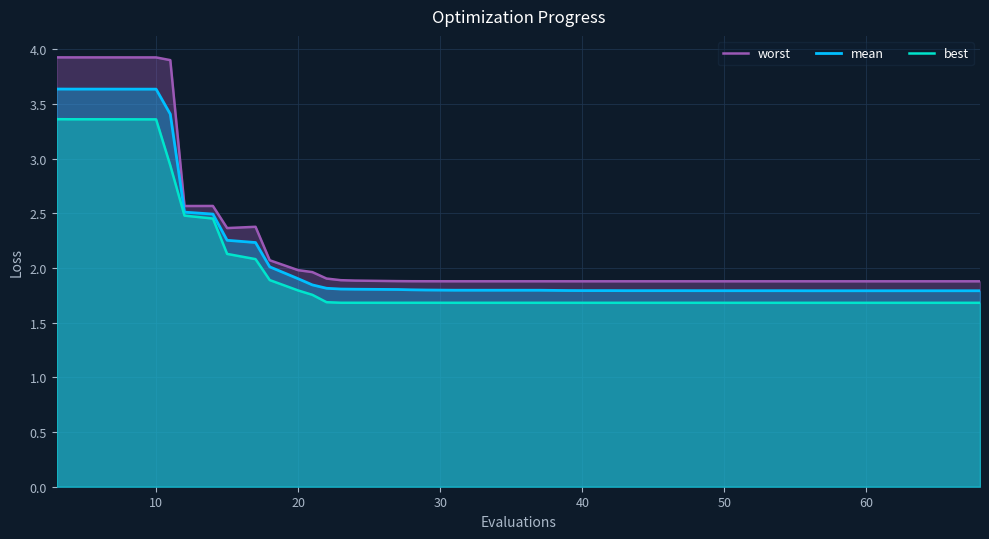

At how many categories does at least one series exceed 1?

40